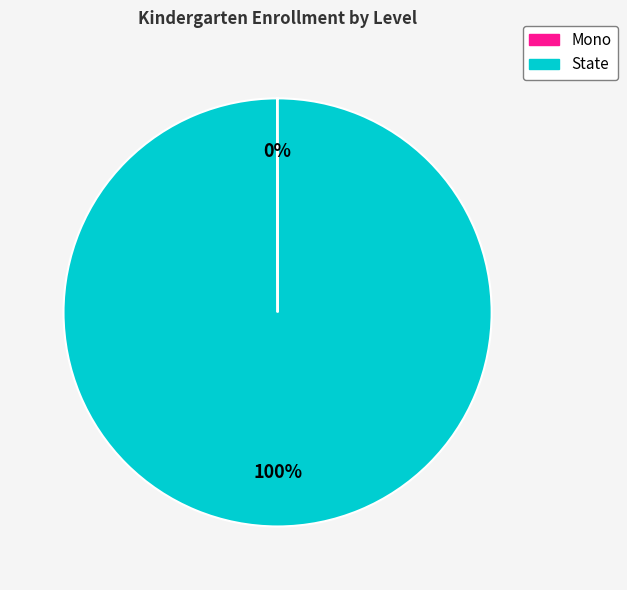

To the nearest percent, what is the difference between the largest and smallest slice percentages?

100%